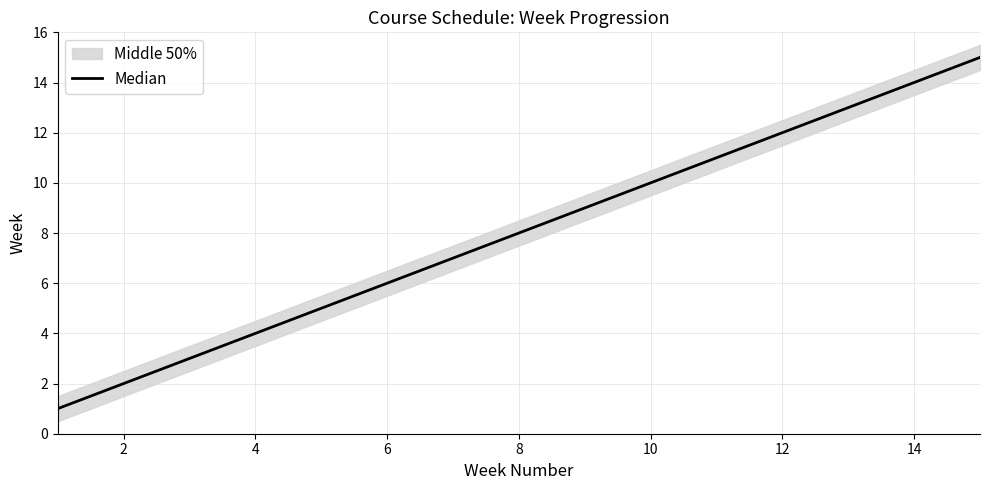

What is the minimum value shown in the chart?

1